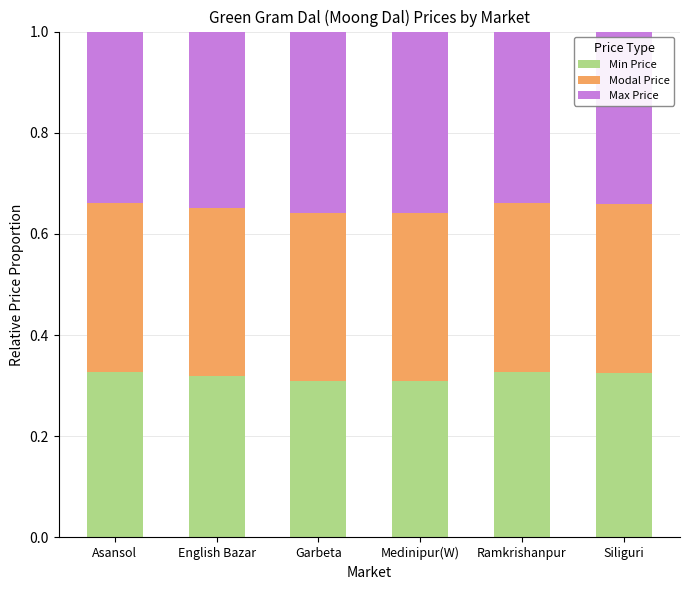

What is the total value across all series at Siliguri?

1.0